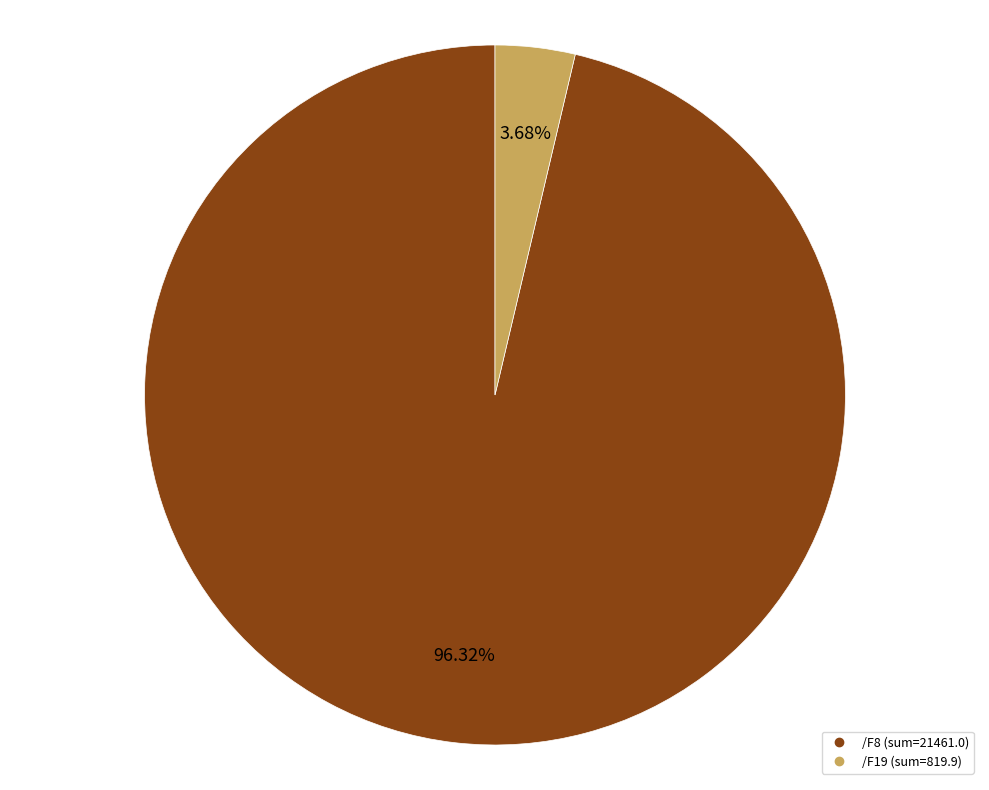

Is /F19 the majority of the pie?

No